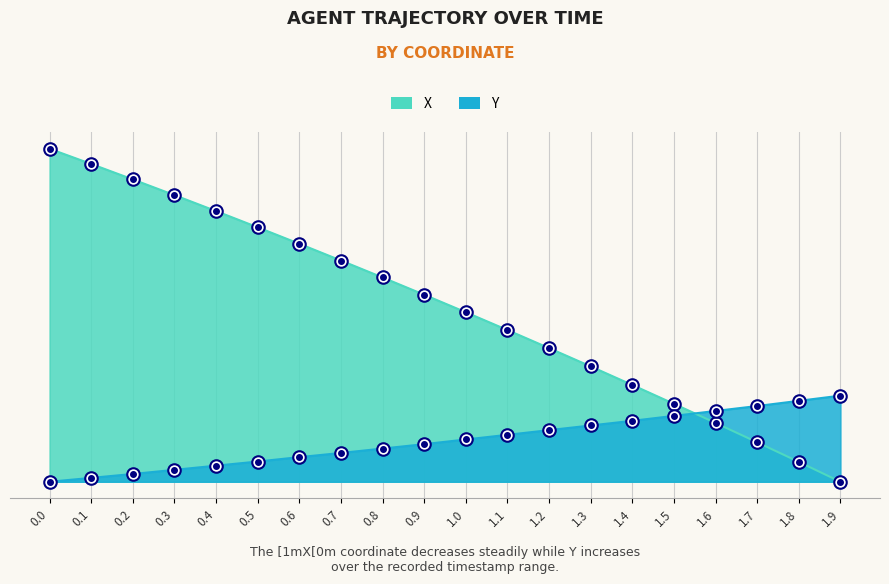

At 0.4, list the series in order from largest to smallest.

X, Y